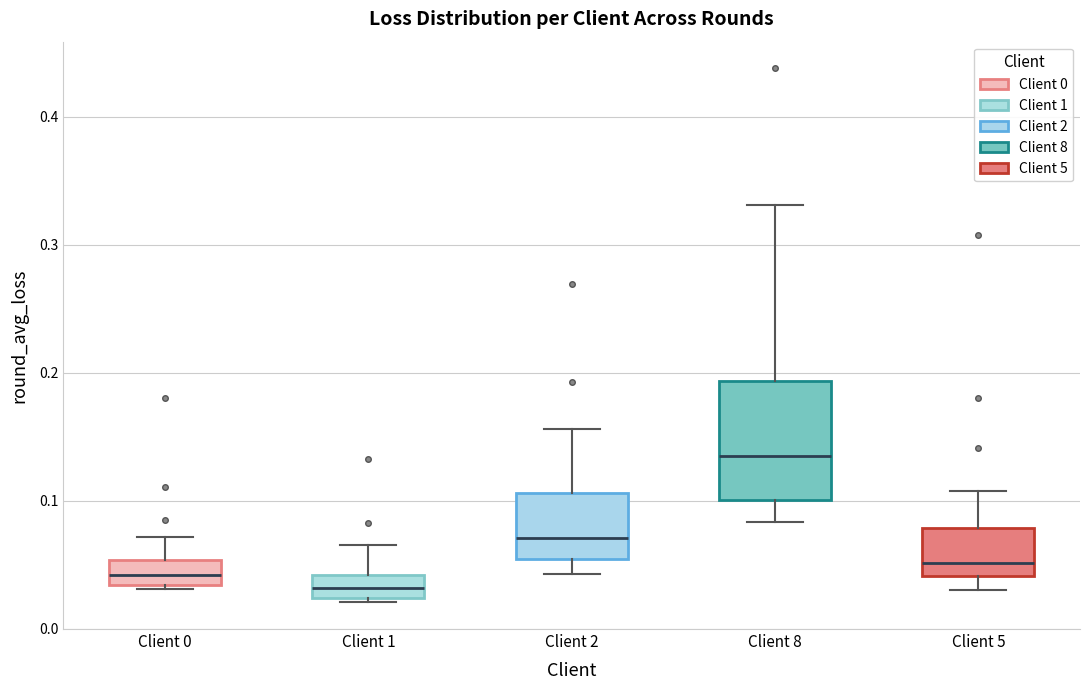

Where does the lower whisker of the box for Client 8 end on the y-axis? The values are not printed on the chart, so give them approximately, as read against the axis.

0.08